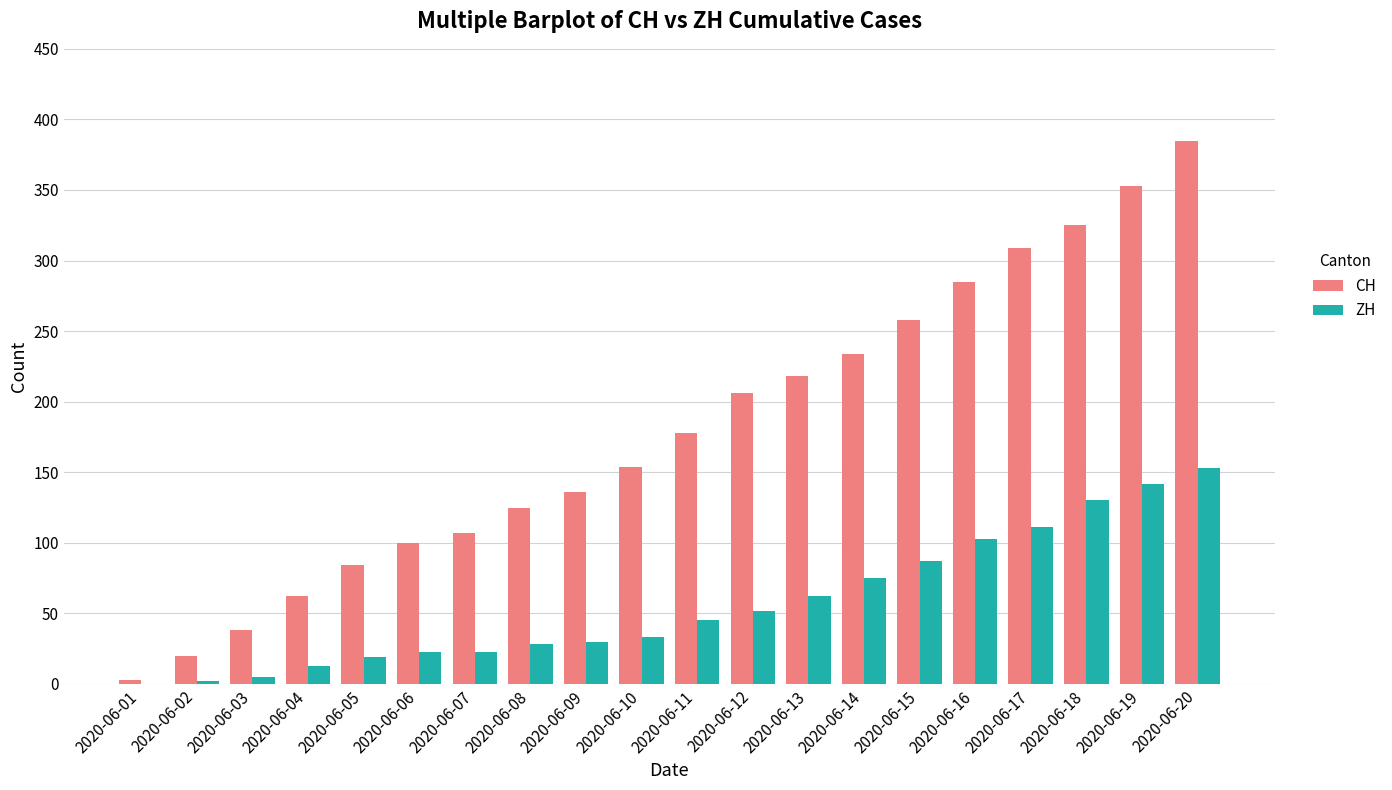

What is the maximum value shown in the chart?

385